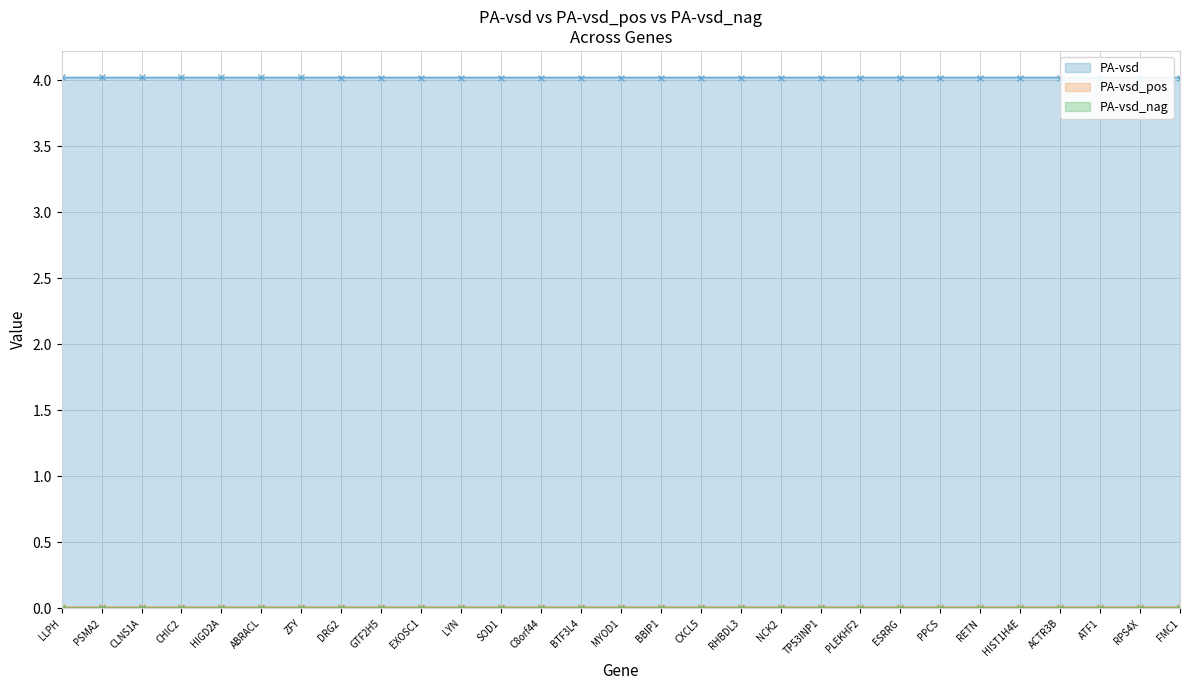

What is the value of the PA-vsd point at the 25th from the left?

4.0